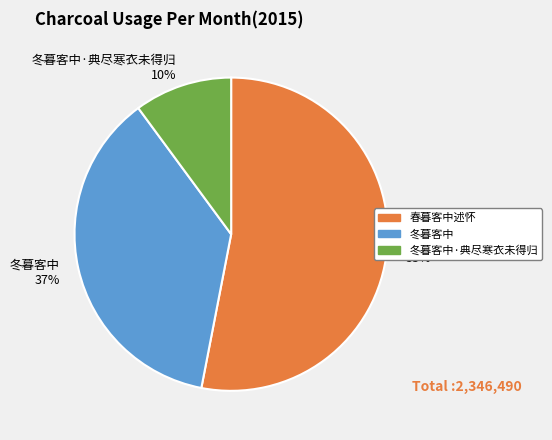

How many segments does this pie chart have?

3